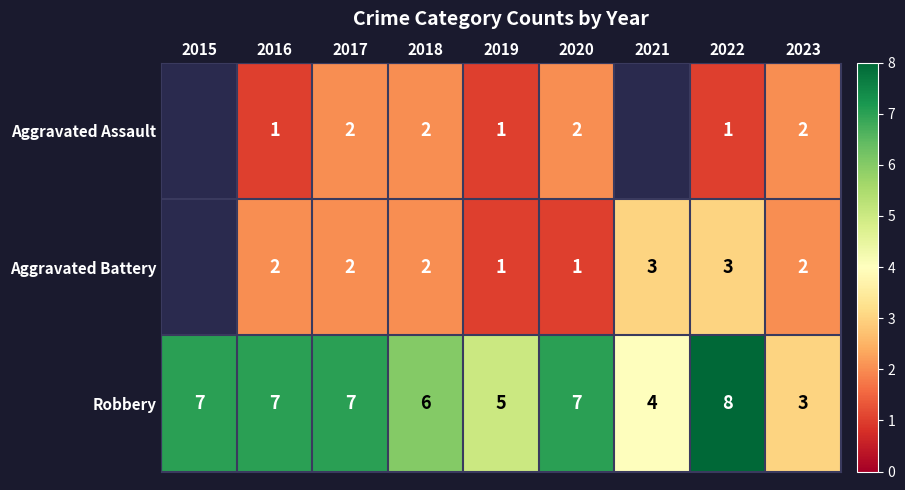

What is the difference between the Robbery values at 2023 and 2017?

4